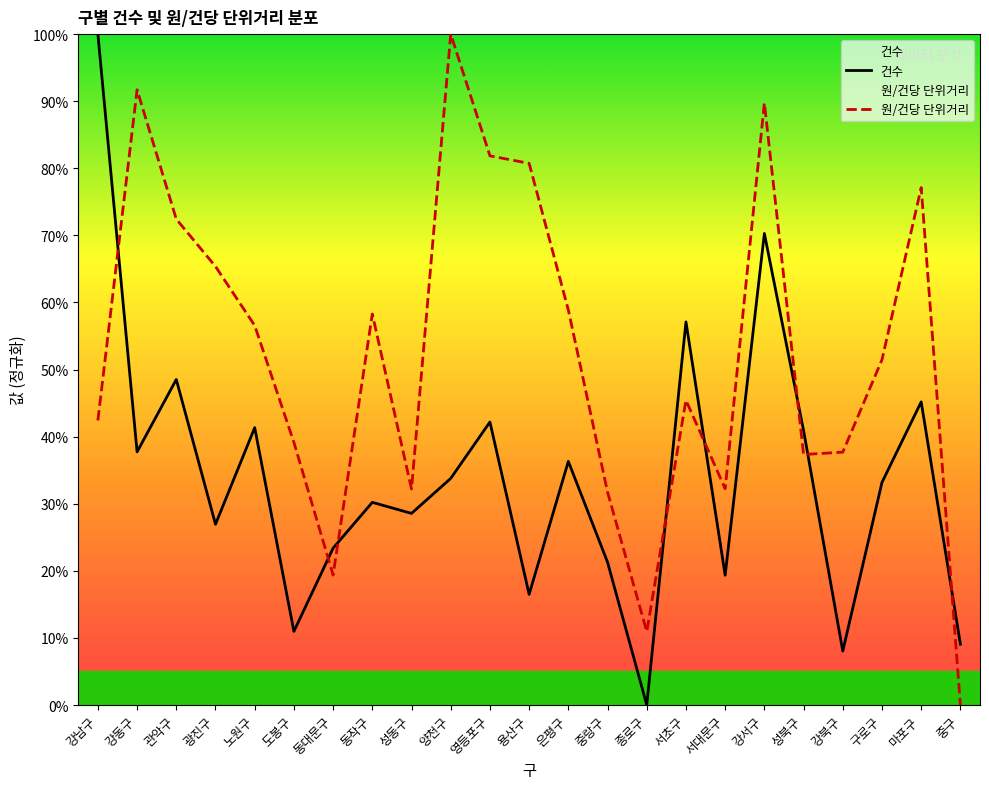

Reading left to right, extract all data points from this chart.

건수: 100.0	37.7	48.5	26.9	41.3	11.0	23.4	30.2	28.6	33.8	42.2	16.5	36.3	21.3	0.0	57.1	19.3	70.3	40.9	8.0	33.2	45.2	9.1
원/건당 단위거리: 42.4	91.7	72.4	65.4	56.6	39.1	19.4	58.3	32.2	100.0	81.9	80.7	58.9	31.7	10.9	45.4	32.2	89.7	37.3	37.7	51.5	77.1	0.0